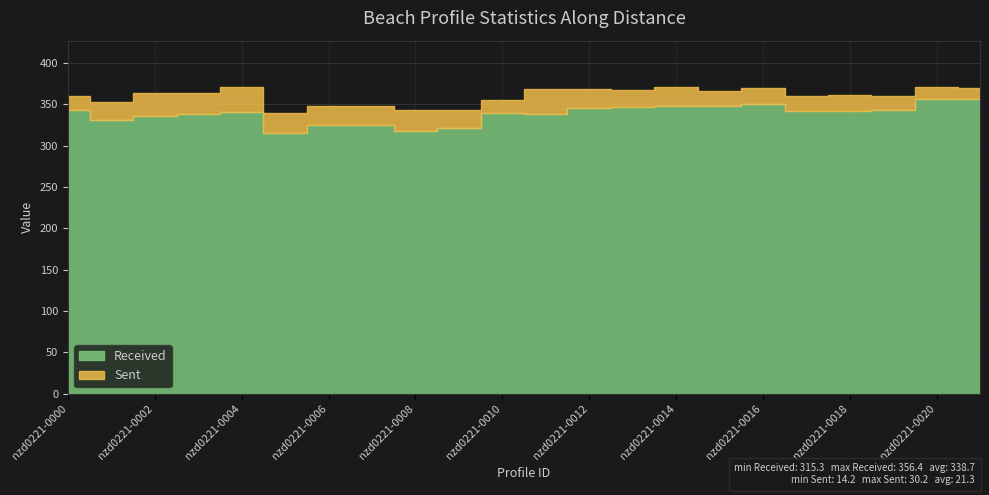

Which category has the highest value across all series?

nzd0221-0020